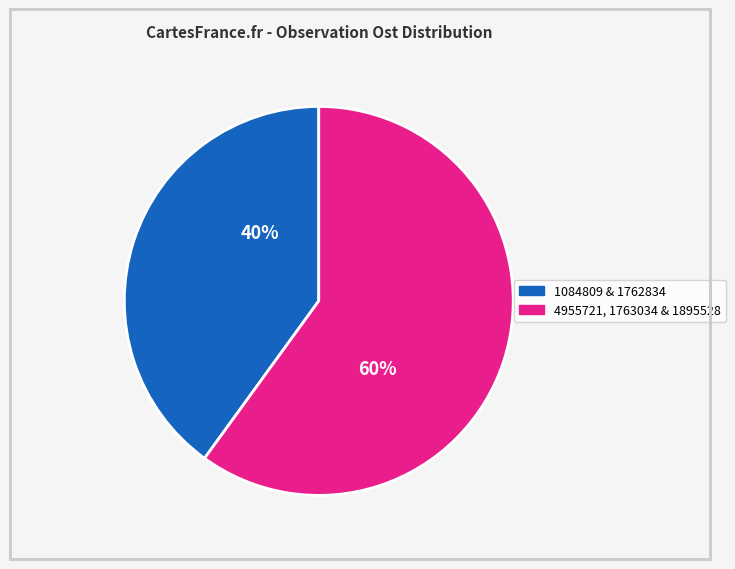

Does any single category account for the majority?

Yes